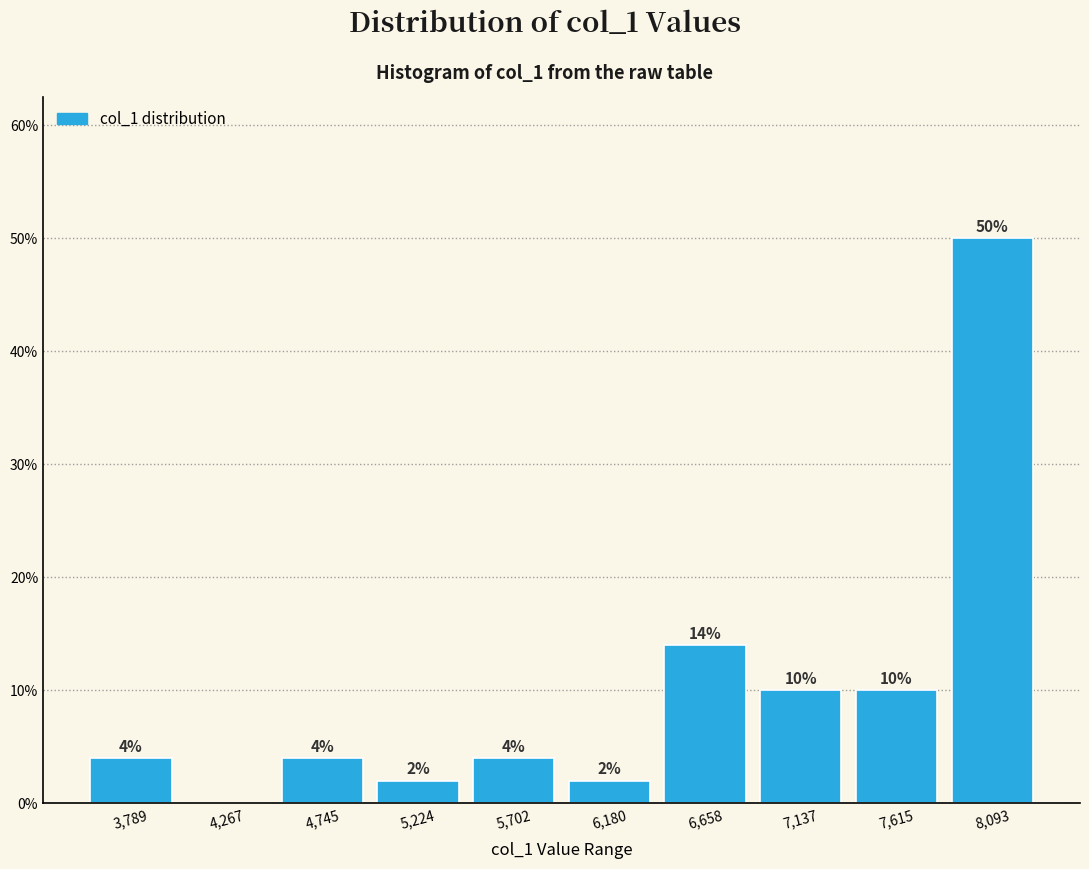

Over which range of the x-axis is the bar tallest?

7850 to 8350